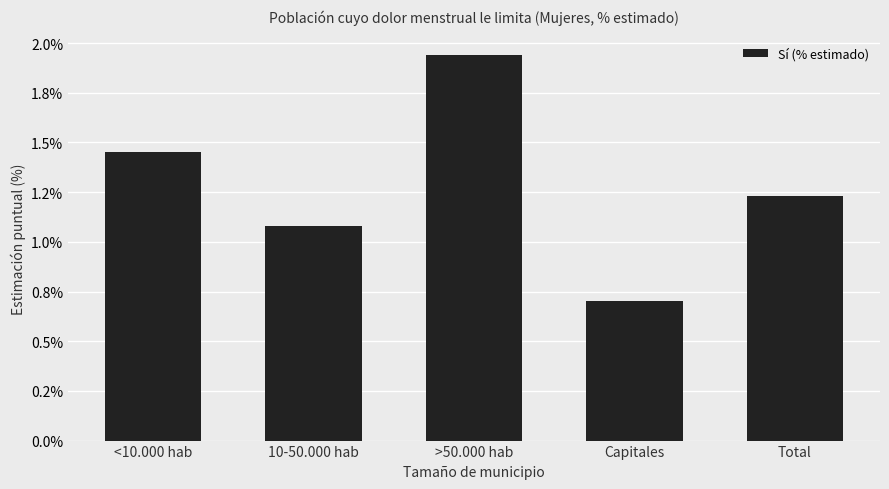

Does the chart contain stacked bars?

No